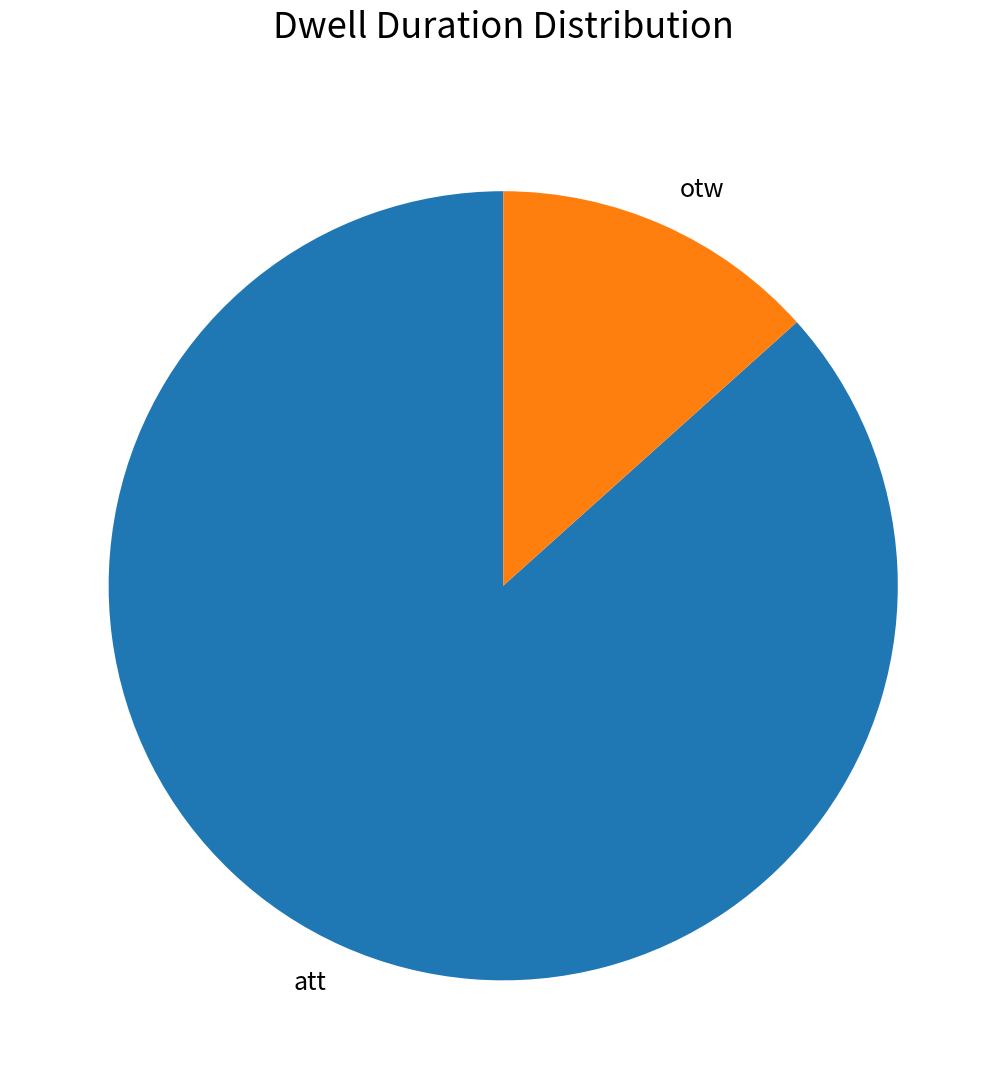

Is the sum of att and otw greater than half?

Yes